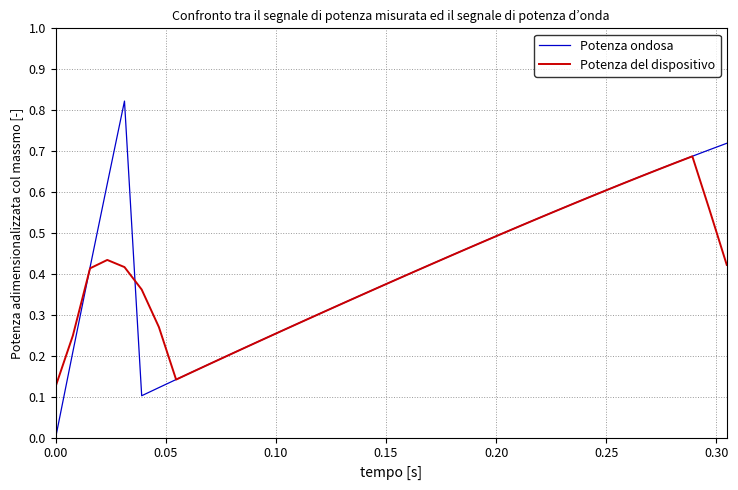

Which series has the widest spread of values?

Potenza ondosa